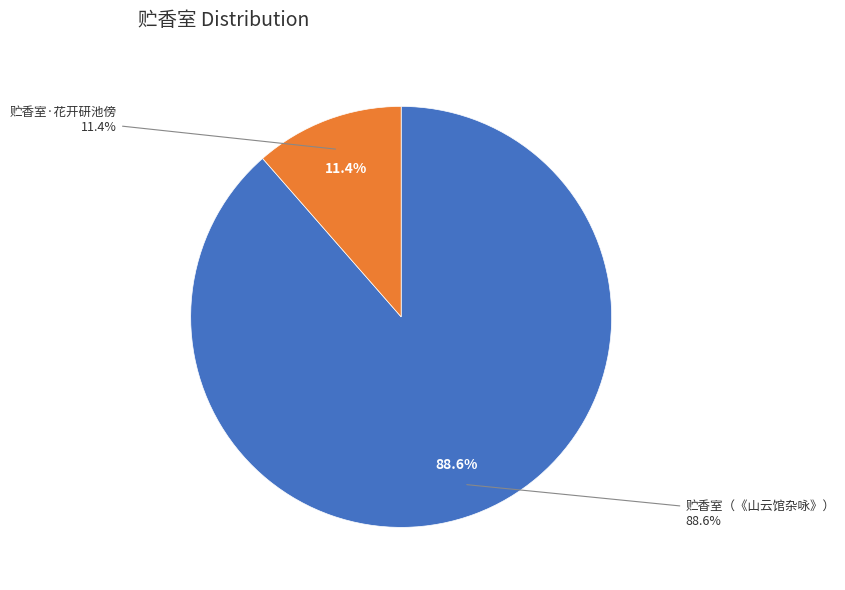

Rank the categories by value from lowest to highest.

贮香室·花开研池傍, 贮香室（《山云馆杂咏》）